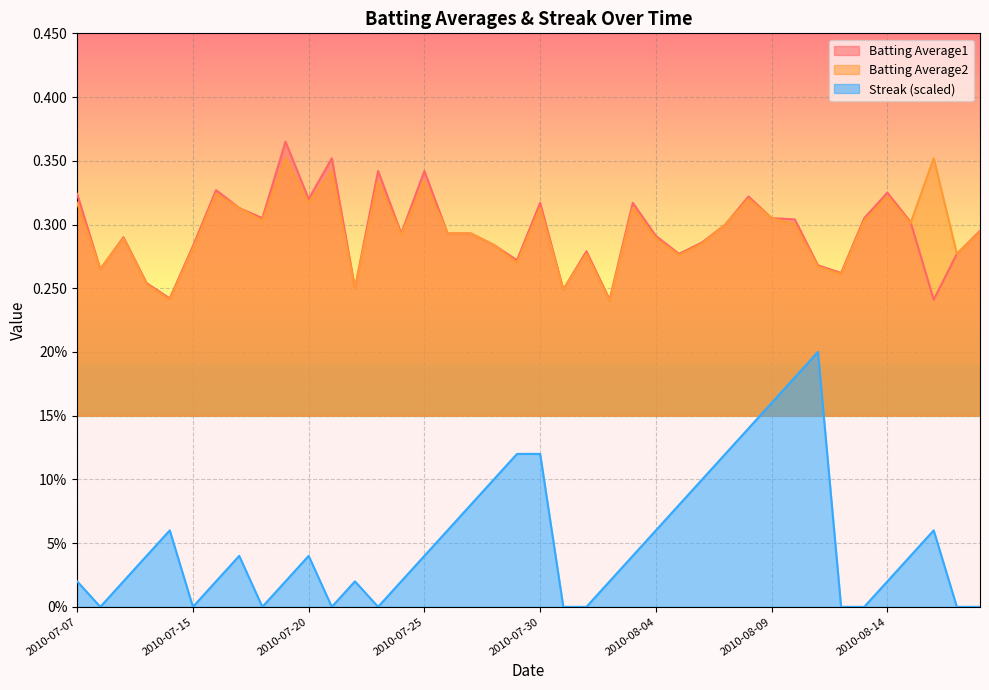

What is the difference between the maximum and second lowest values in the Streak (scaled) series?

0.2